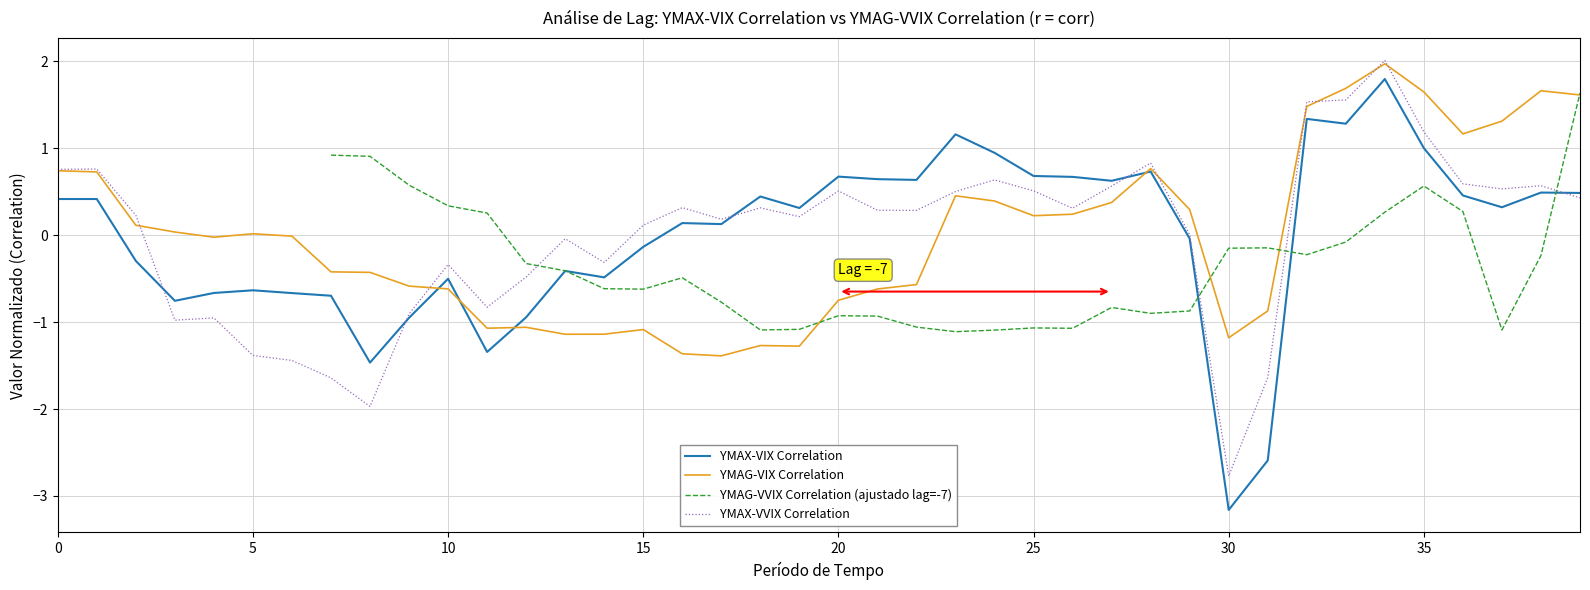

What is the value of the YMAX-VIX Correlation point at the 25th from the left?

0.9